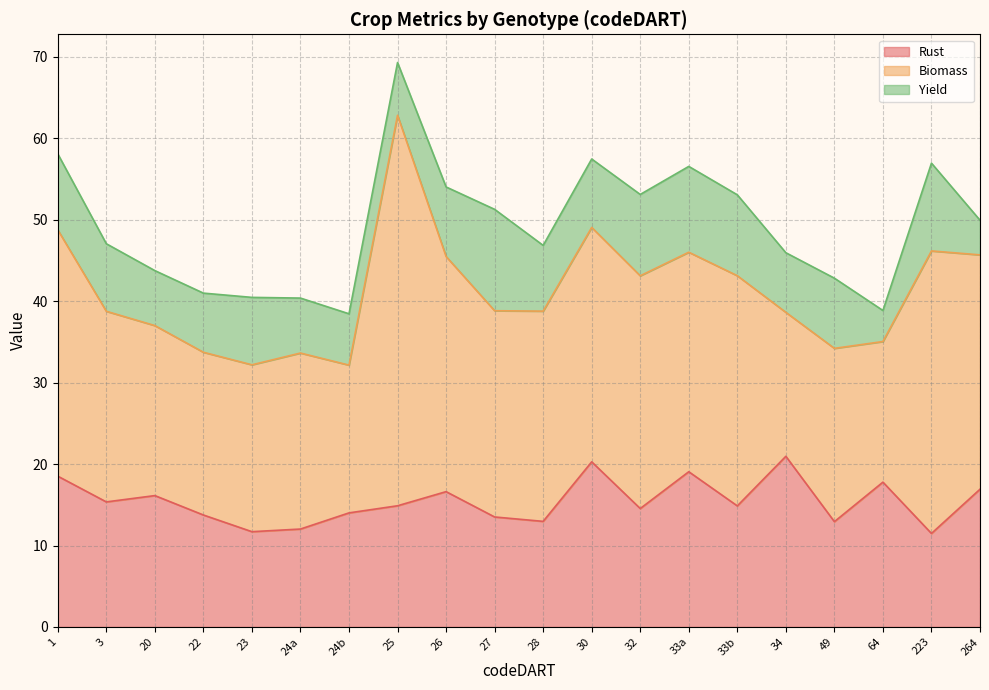

What is the label of the 16th point from the left?

34